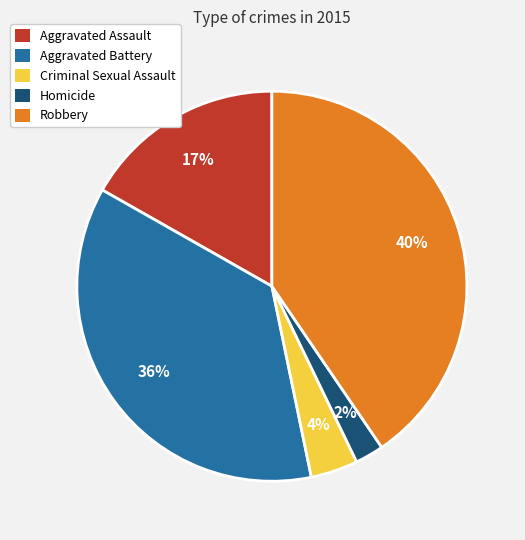

Is Aggravated Assault the majority of the pie?

No